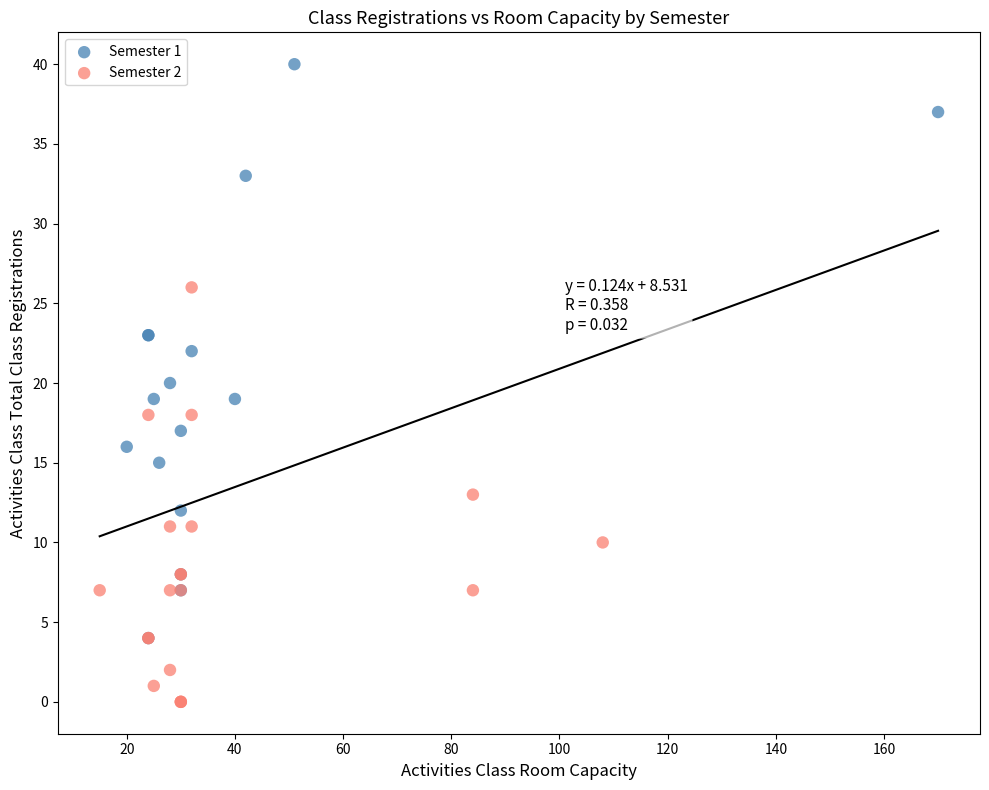

Which series has the largest Y range (max minus min)?

Semester 1